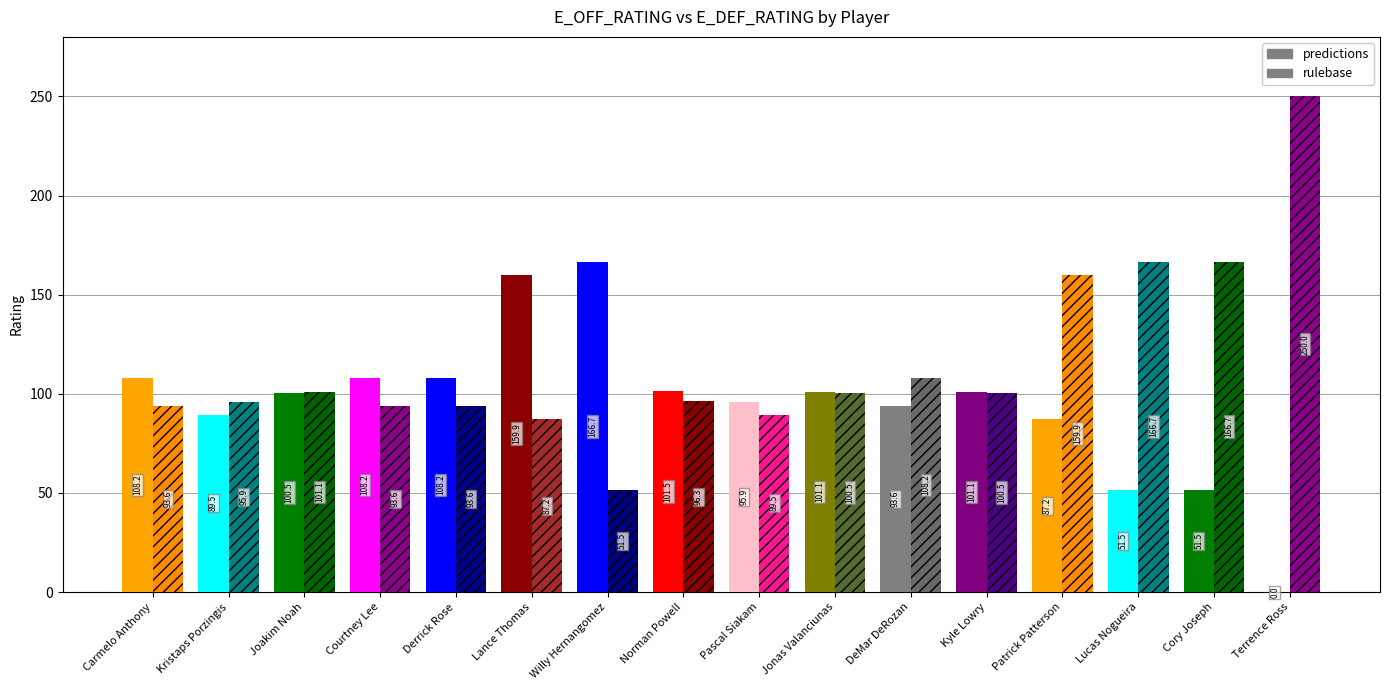

Rank the categories by E_DEF_RATING value from highest to lowest.

Terrence Ross, Lucas Nogueira, Cory Joseph, Patrick Patterson, DeMar DeRozan, Joakim Noah, Jonas Valanciunas, Kyle Lowry, Norman Powell, Kristaps Porzingis, Carmelo Anthony, Courtney Lee, Derrick Rose, Pascal Siakam, Lance Thomas, Willy Hernangomez